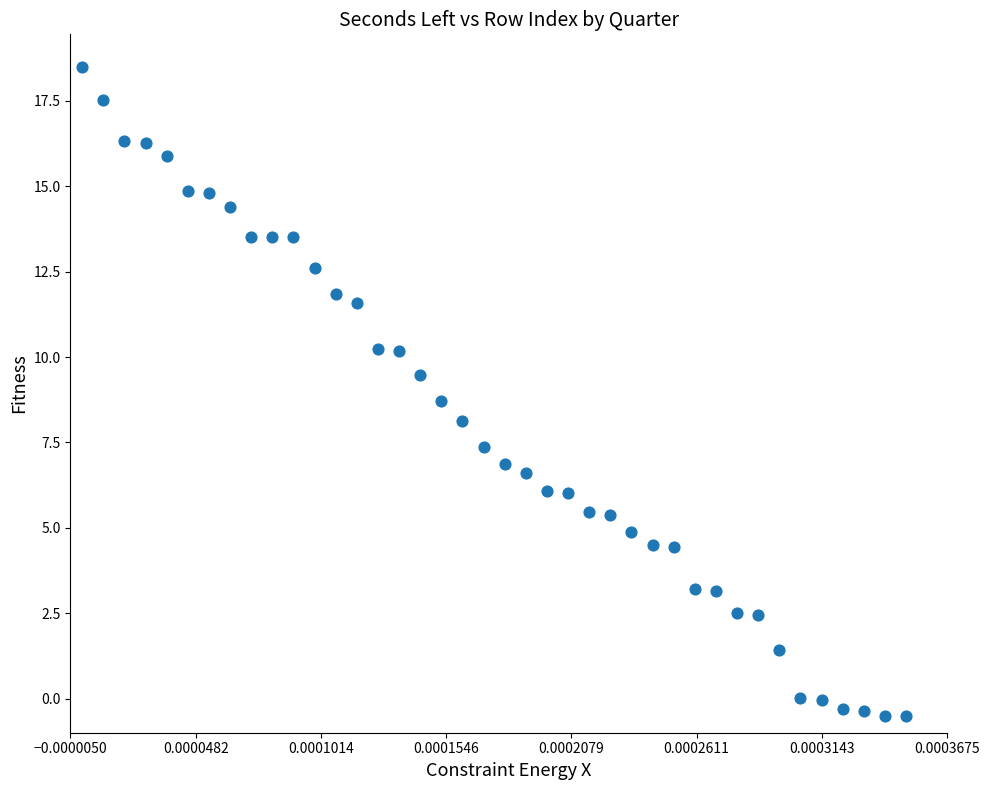

What is the range of Y values (max minus min)?

19.0